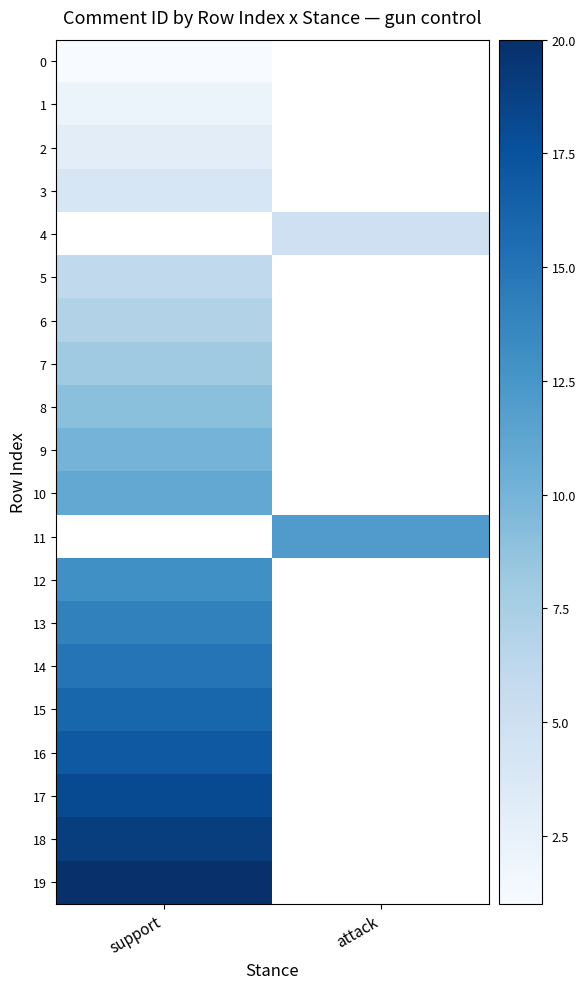

What is the maximum value shown in the chart?

20.0